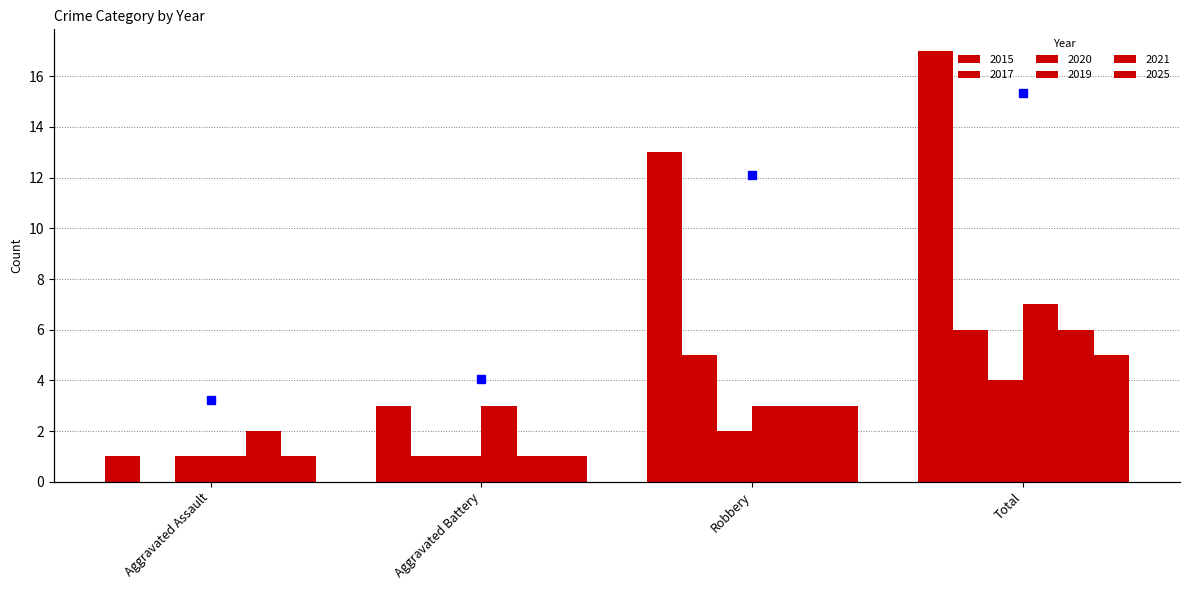

How many bars are there in each group?

6